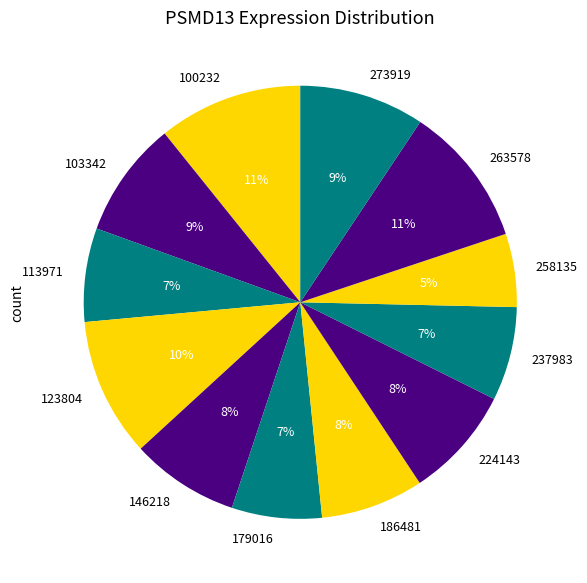

Do 186481 and 179016 together represent more than half of the pie?

No